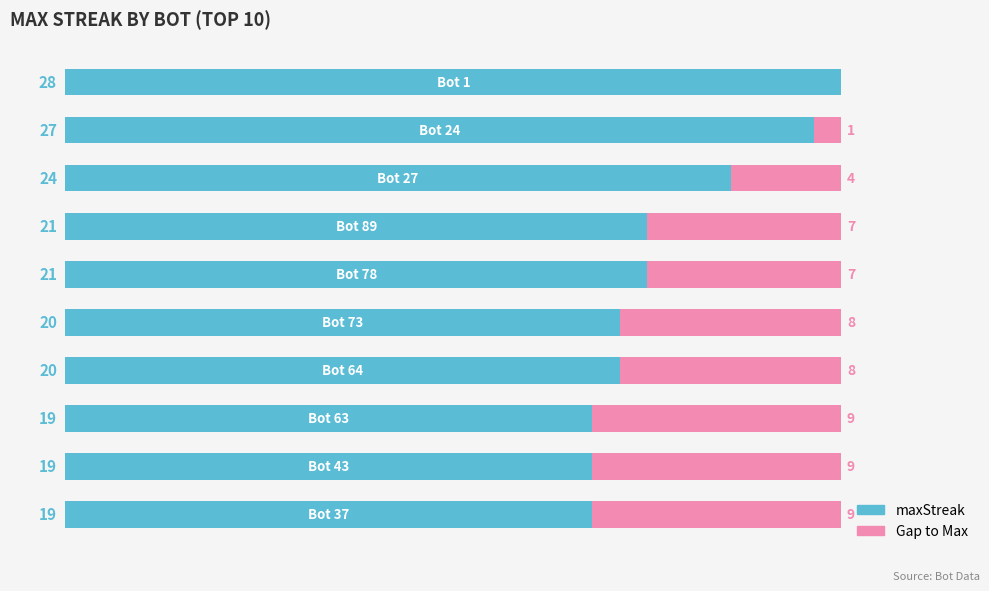

What is the sum of all values?

218